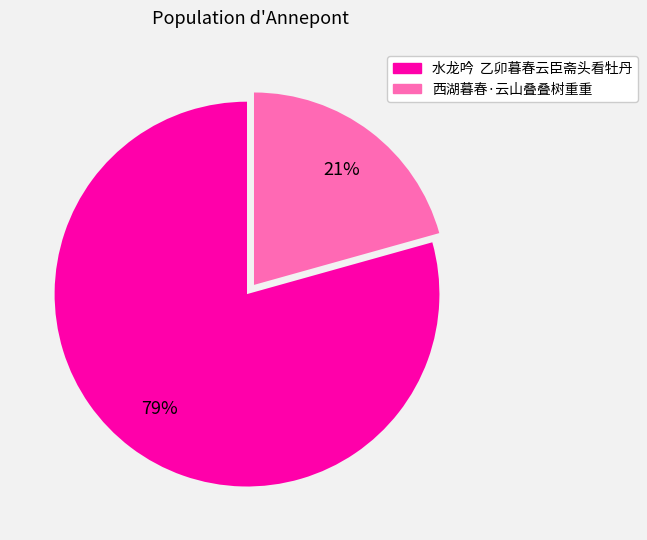

Which slice is the largest?

水龙吟 乙卯暮春云臣斋头看牡丹